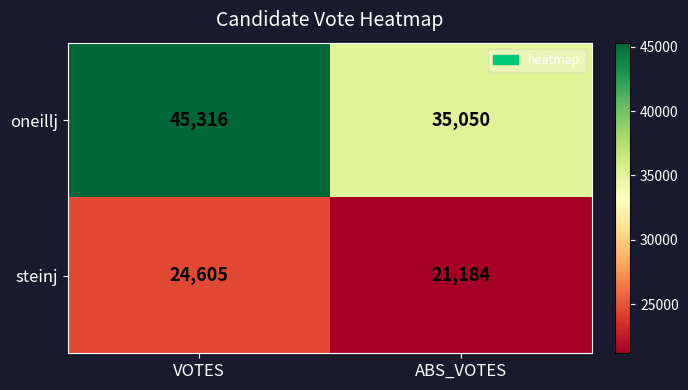

Is it true that oneillj equals 45316 at VOTES?

True